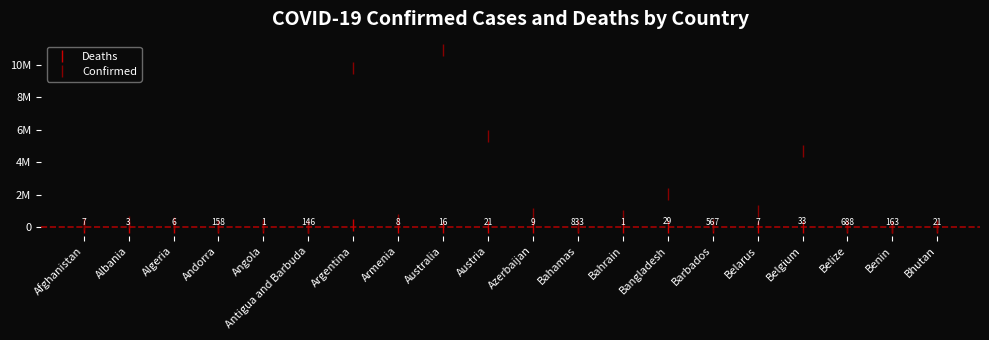

What is the difference between the Deaths values at Antigua and Barbuda and Afghanistan?

7693